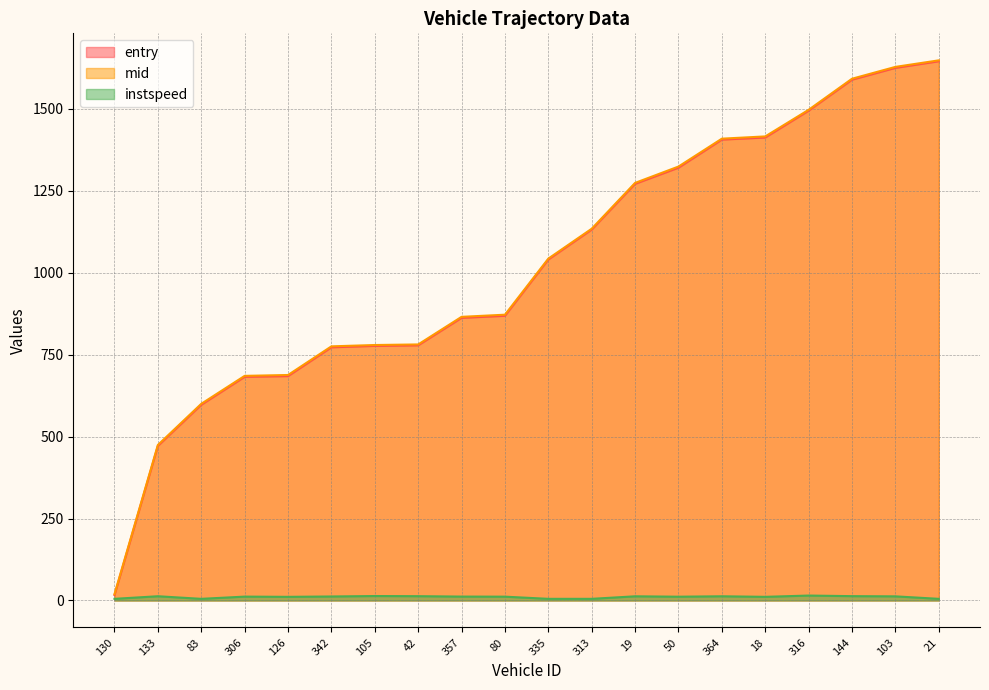

Rank the categories by entry value from lowest to highest.

130, 133, 83, 306, 126, 342, 105, 42, 357, 80, 335, 313, 19, 50, 364, 18, 316, 144, 103, 21